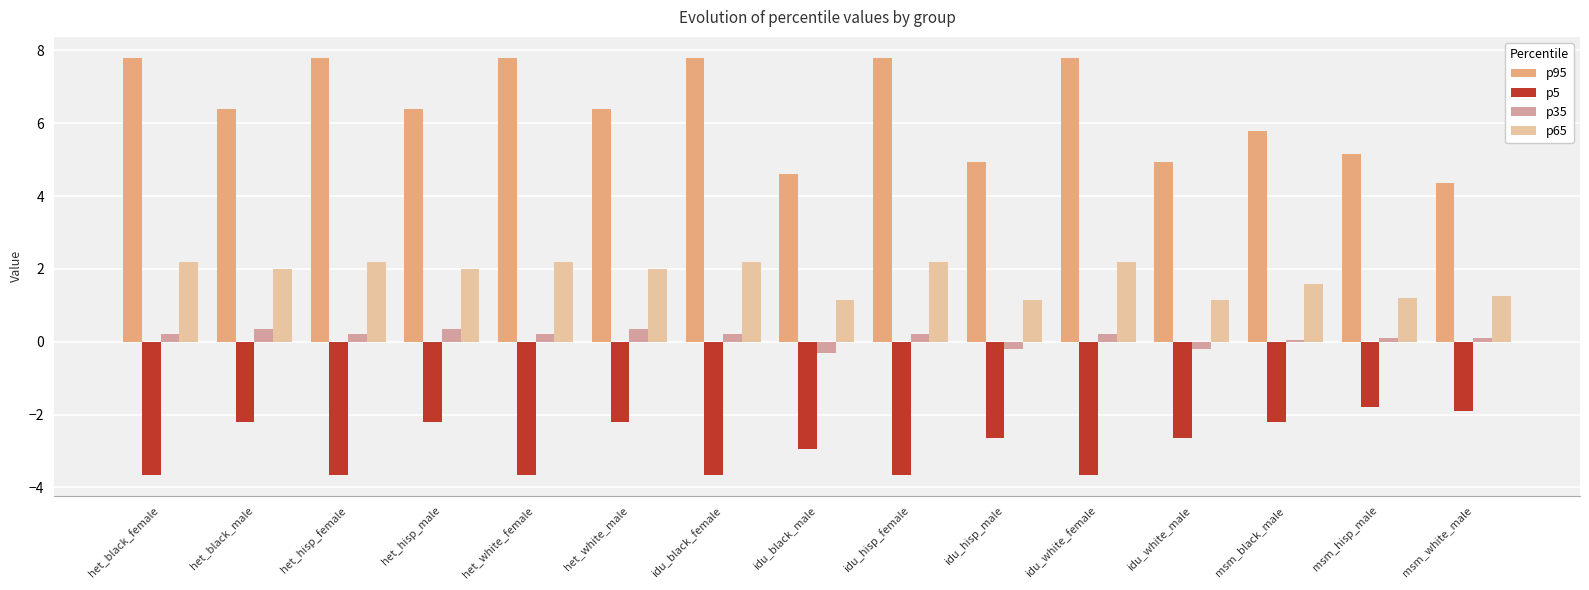

How many groups of bars are there?

15